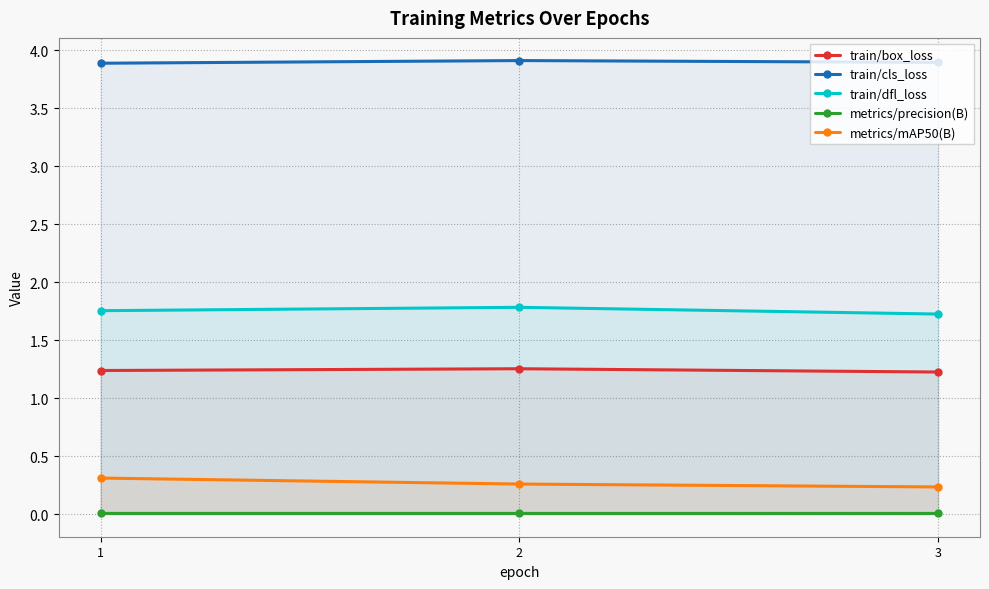

How many lines are shown in the chart?

5